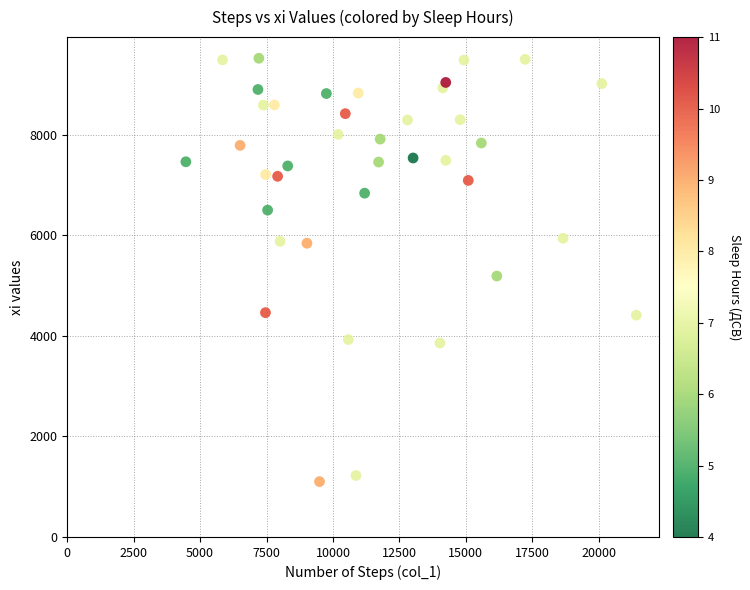

What Y value in the scatter plot is closest to 5313?

5191